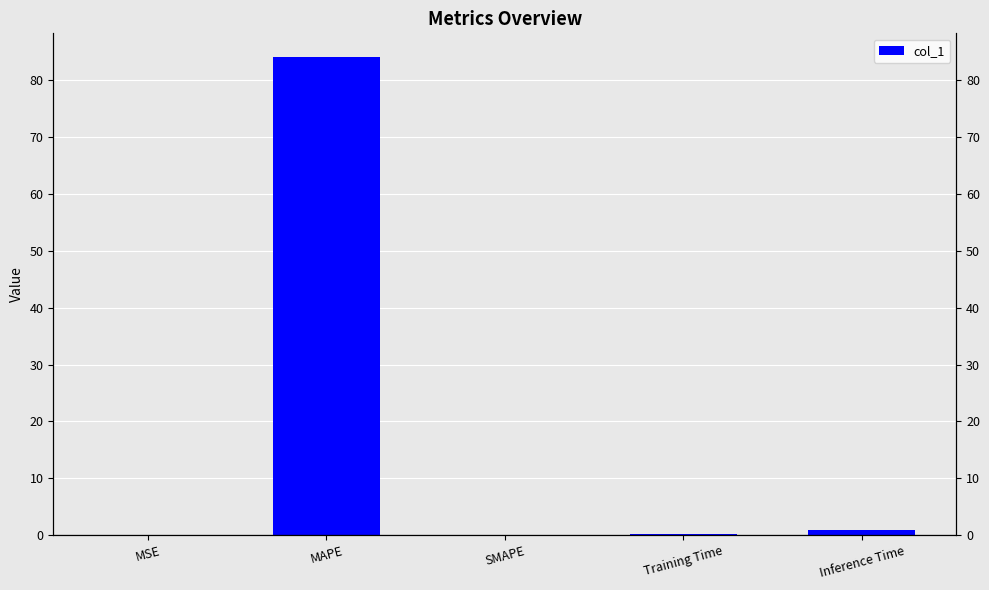

Reading left to right, extract all data points from this chart.

0.0	84.0	0.0	0.1	1.0